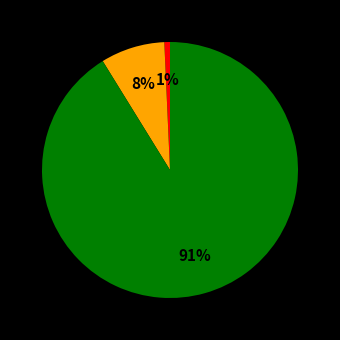

To the nearest percent, what is the average slice percentage?

33%